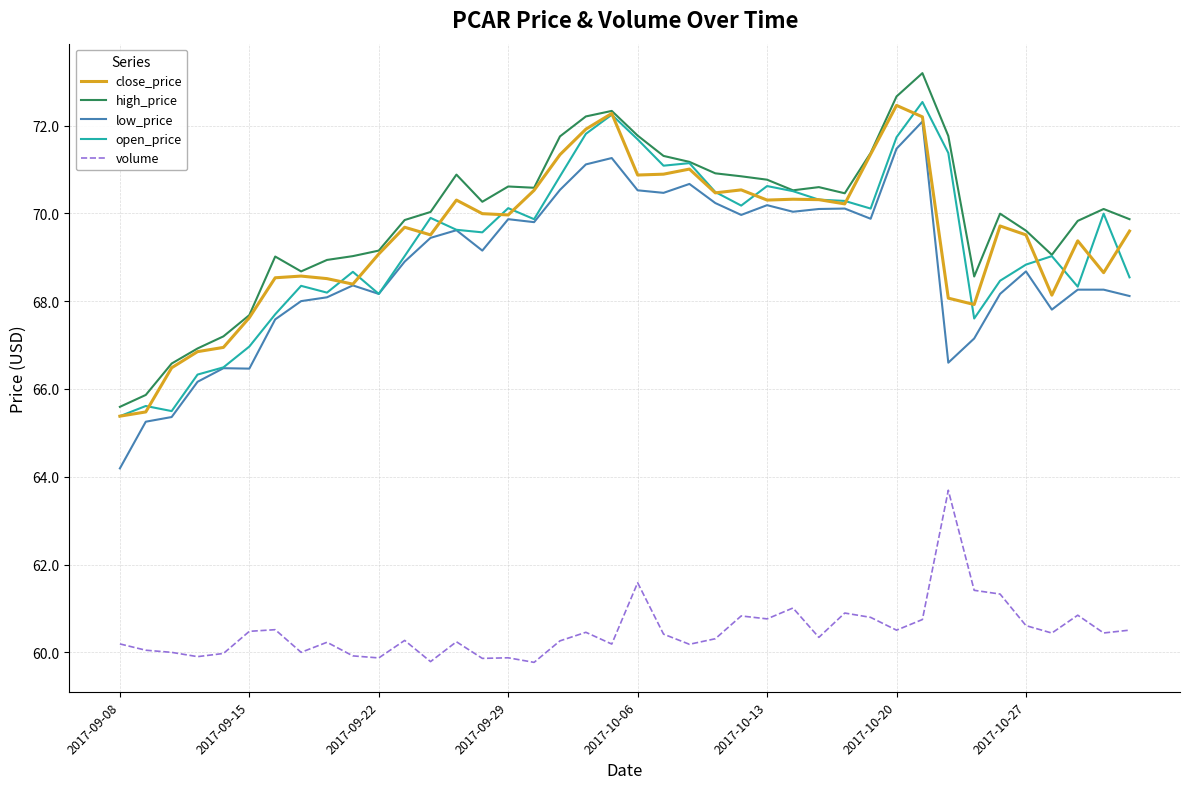

What is the maximum value shown in the chart?

73.2